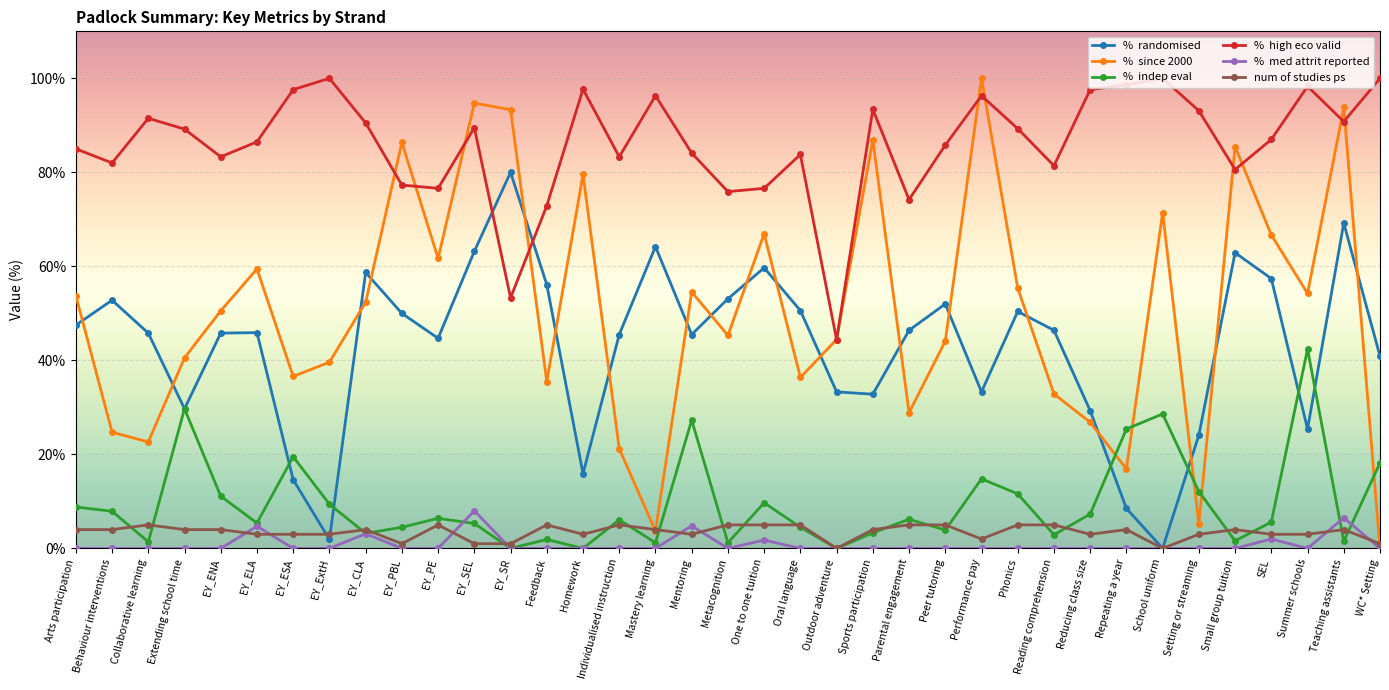

What is the spread (max minus min) of values at Outdoor adventure?

44.4